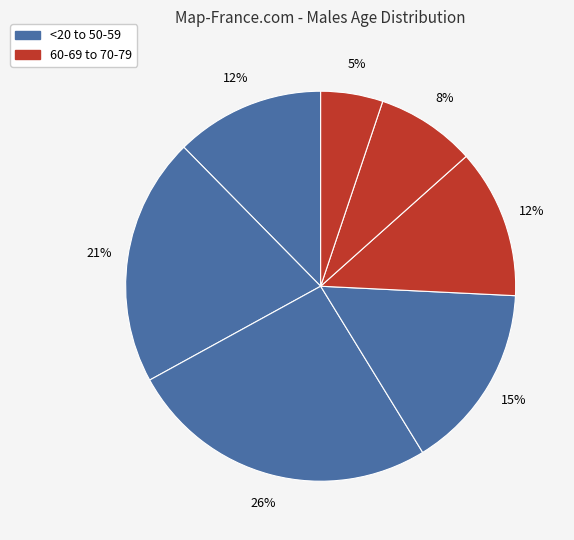

How many segments does this pie chart have?

7